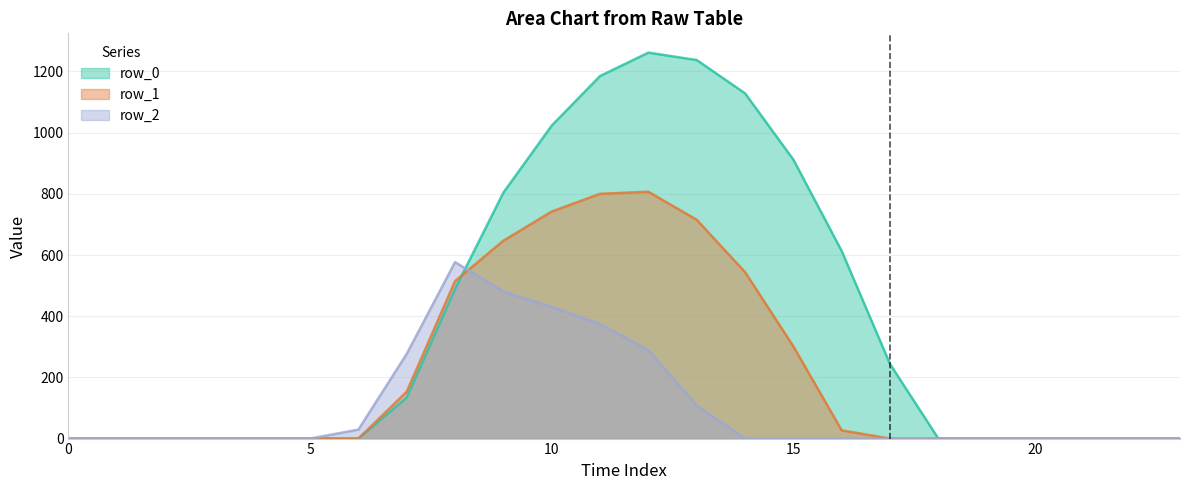

Which category has the highest value across all series?

12